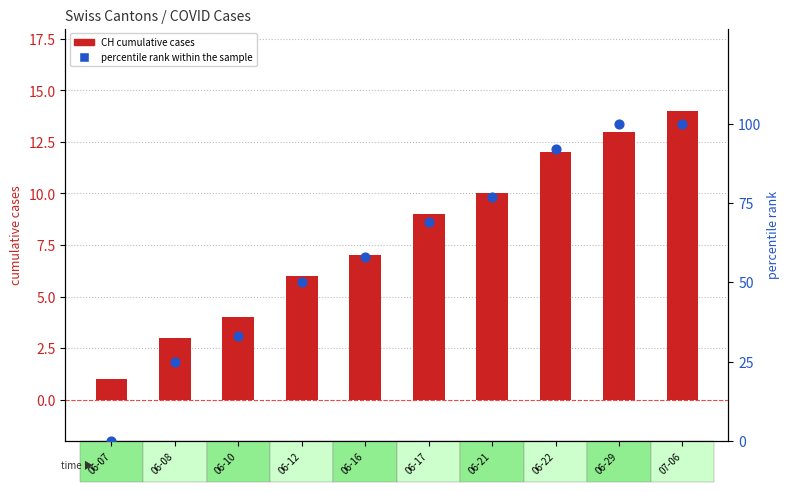

At which category is the sum across all series the highest?

07-06